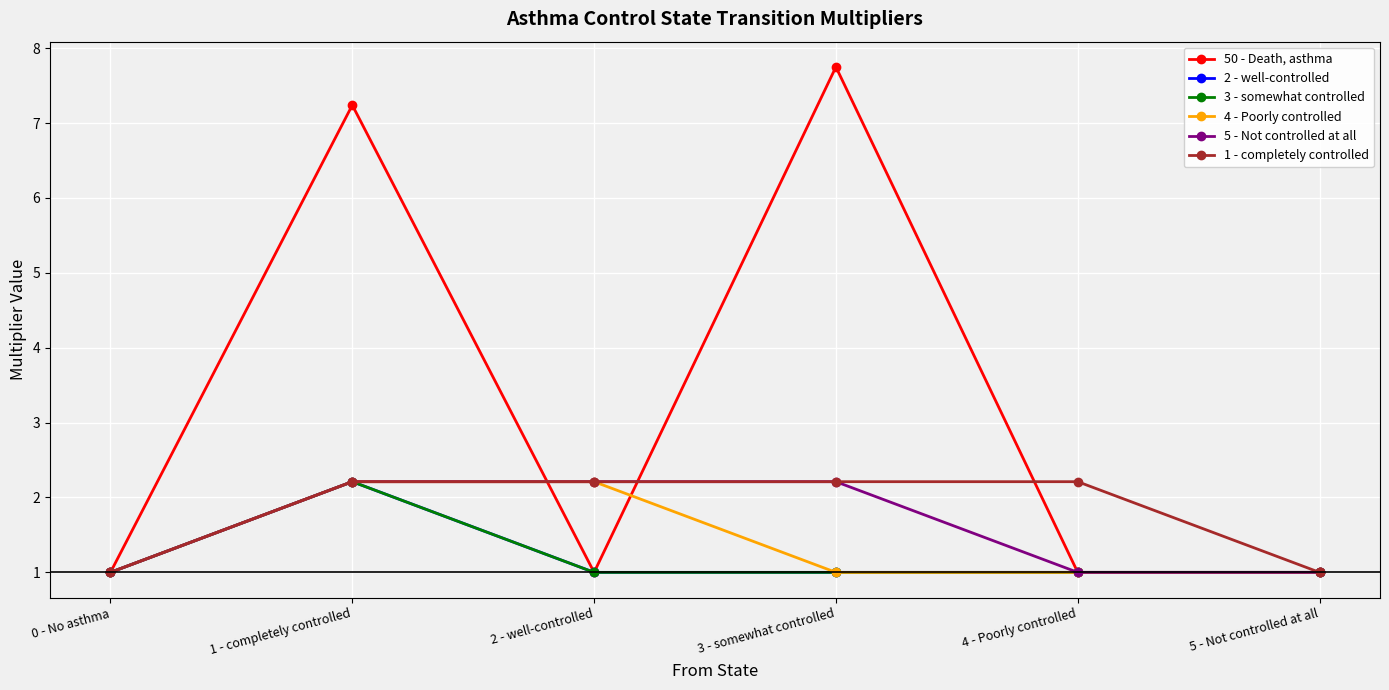

Which series has the largest total across all categories?

50 - Death, asthma